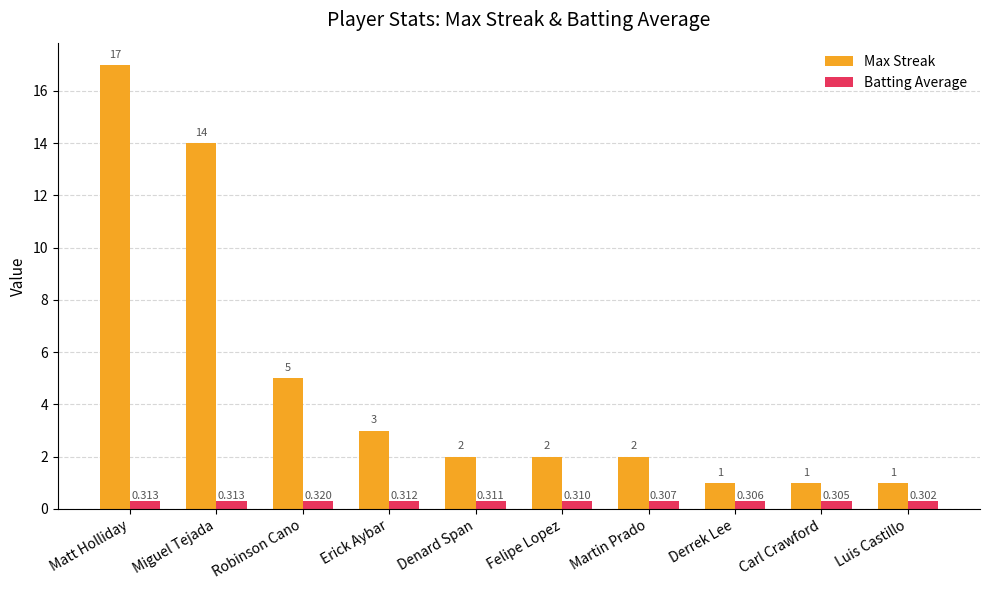

How many categories are shown in the chart?

10